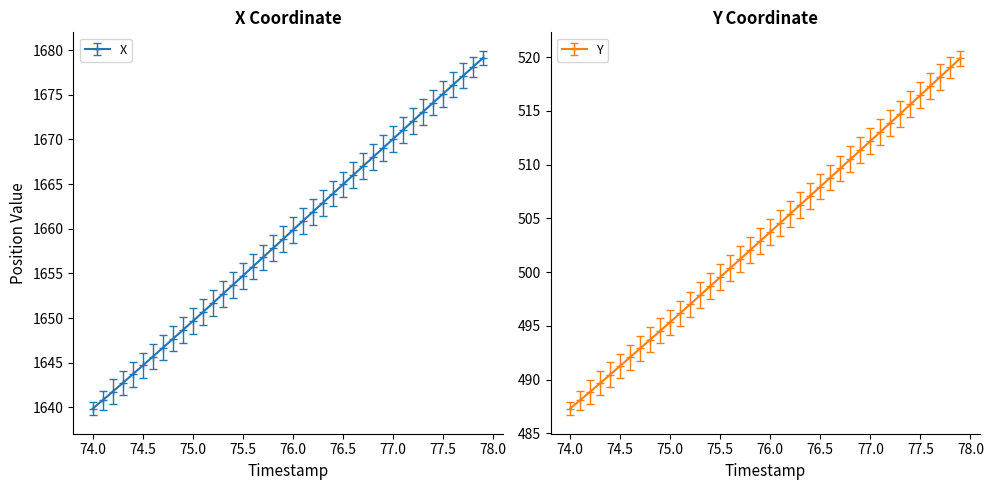

What are all the series names shown in the legend?

X, Y